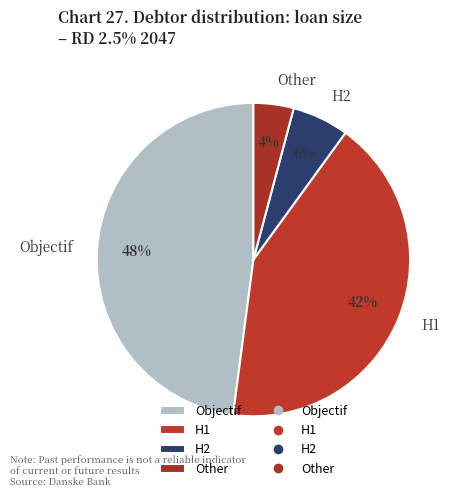

Which category has the biggest portion of the pie?

Objectif